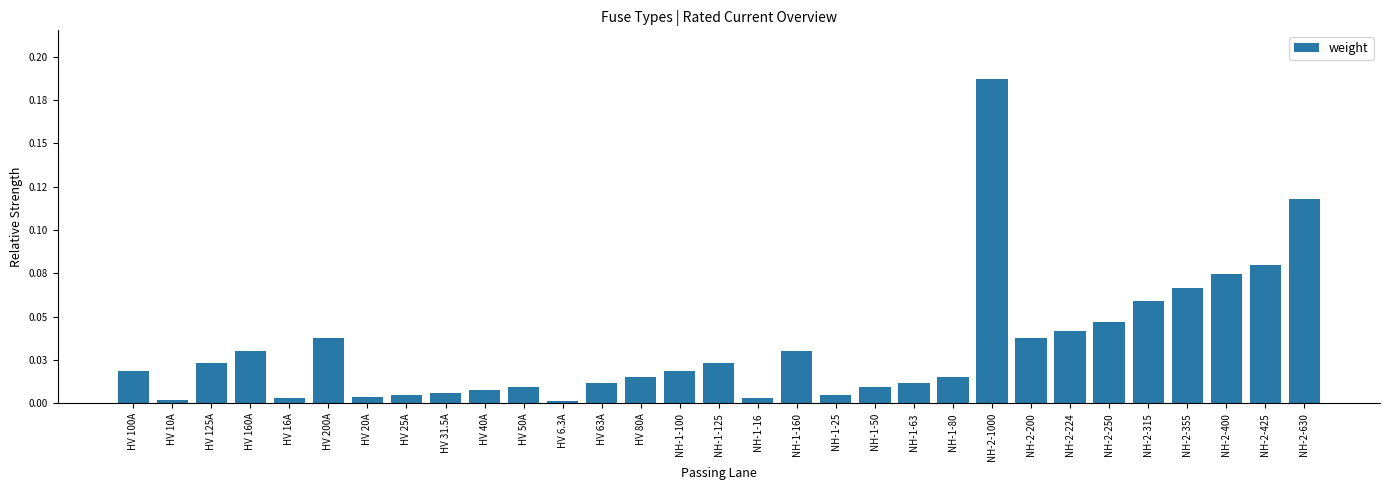

True or false: the data shows 0.0 at HV 63A.

False